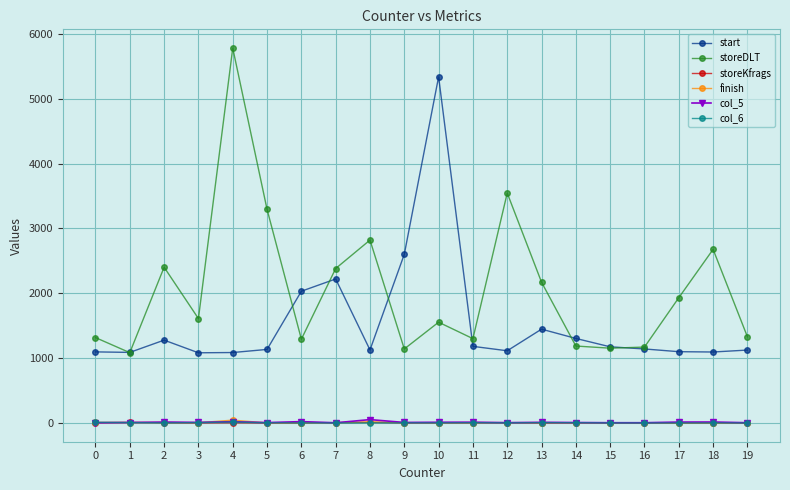

True or false: start has more than 2 points higher than both neighbors.

True